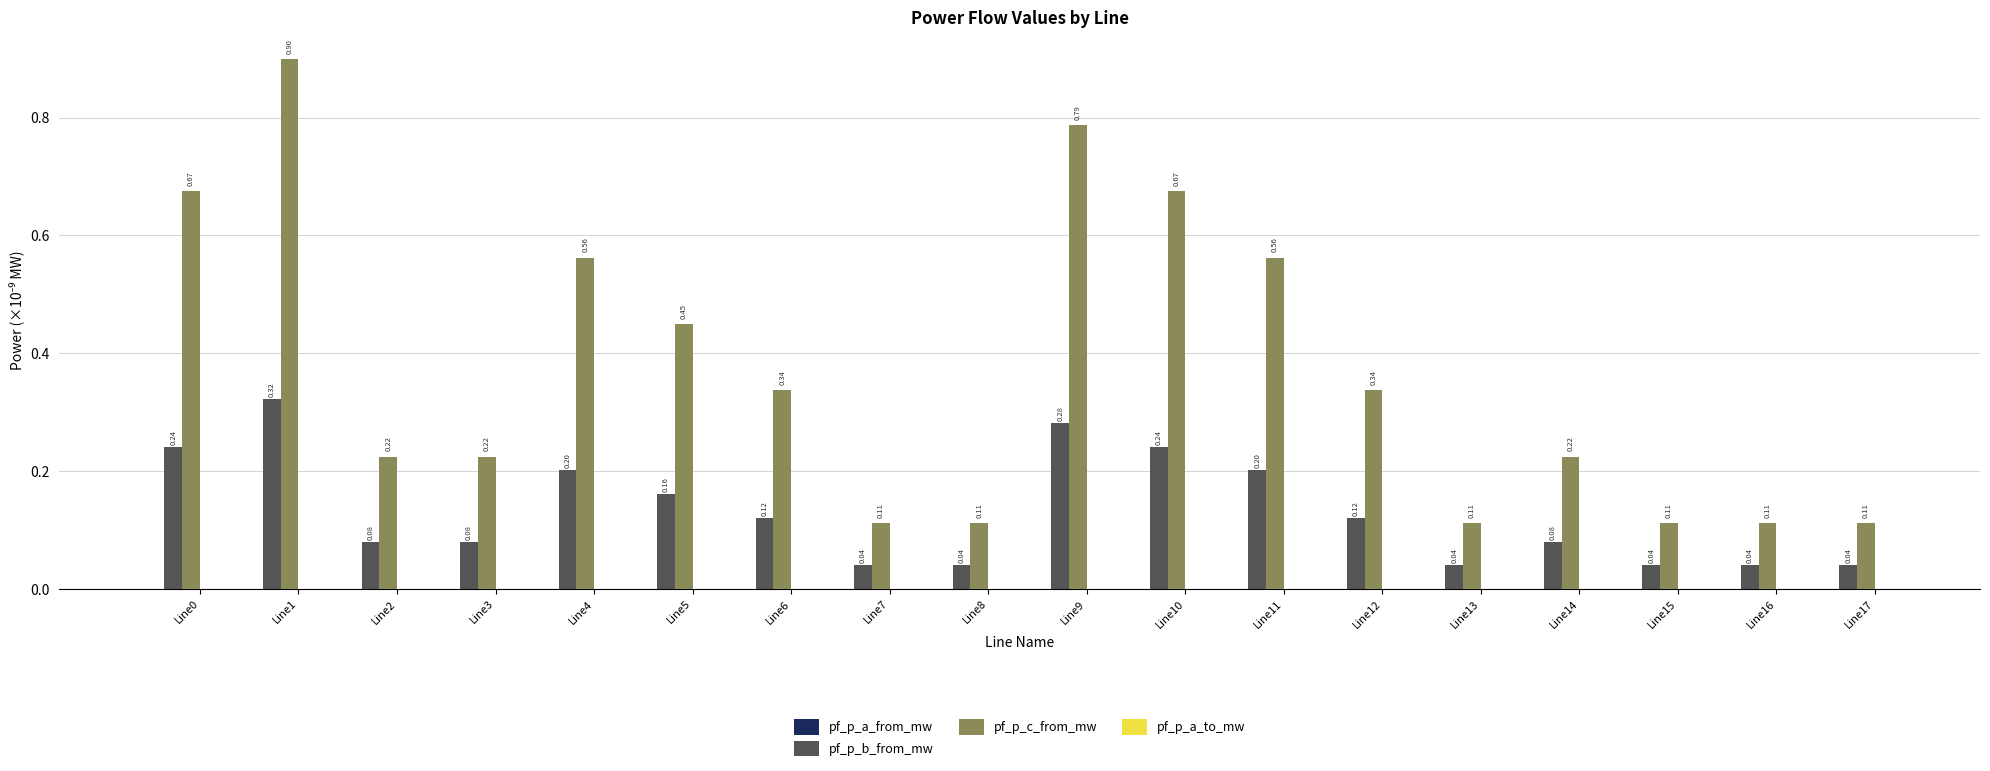

Which series changed the most between Line4 and Line15?

pf_p_c_from_mw